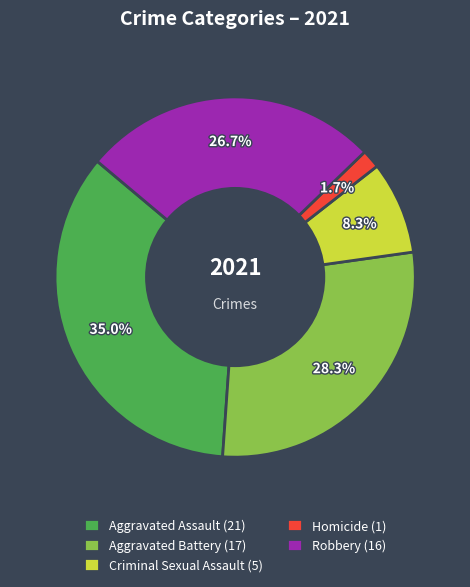

Does any single category account for the majority?

No